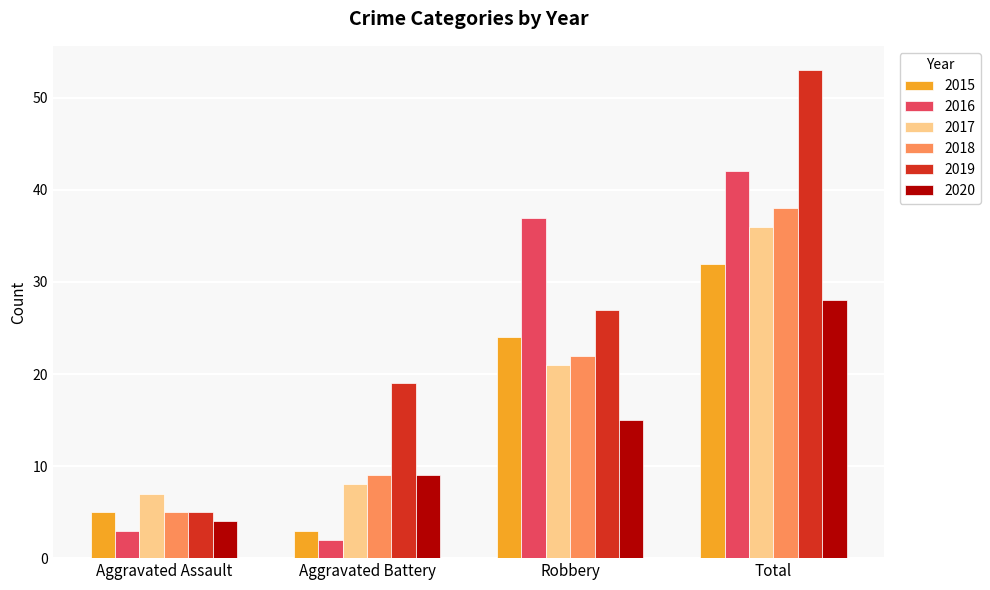

The value of 2019 at Robbery is 14. True or false?

False